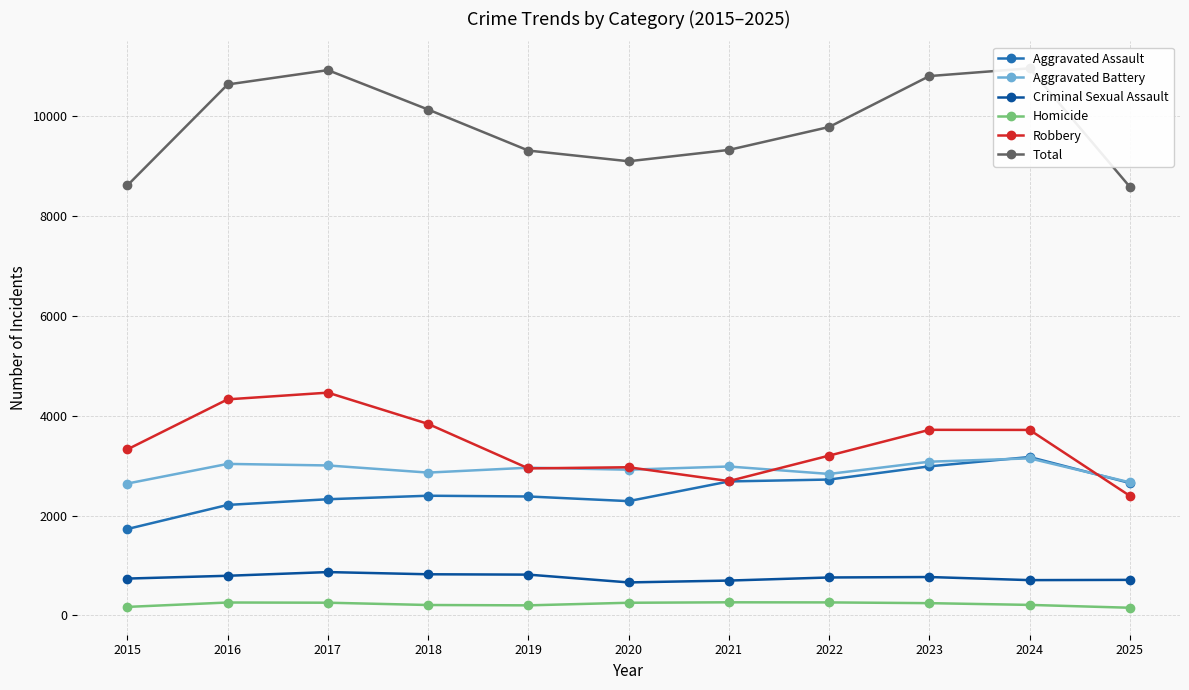

Which series has the largest total across all categories?

Total